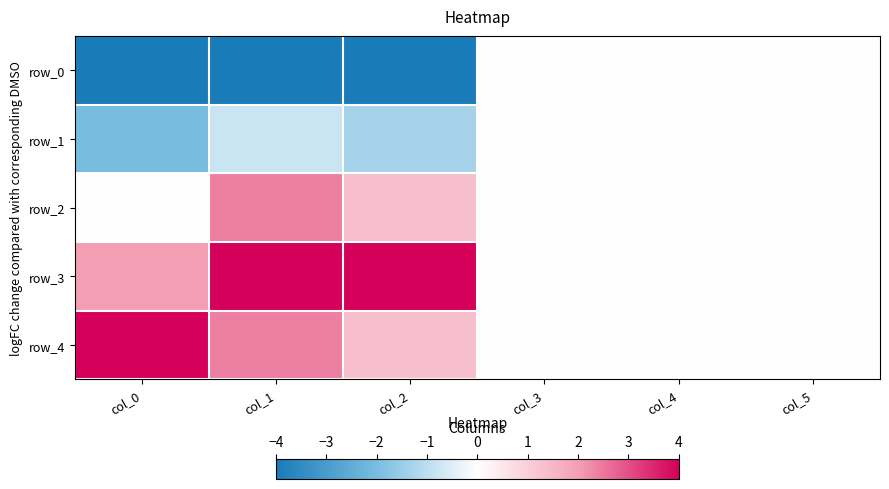

Reading left to right, list all the values displayed in this chart.

row_0: col_0=-4.0	col_1=-4.0	col_2=-4.0	col_3=0.0	col_4=0.0	col_5=0.0
row_1: col_0=-2.0	col_1=-0.8	col_2=-1.3	col_3=0.0	col_4=0.0	col_5=0.0
row_2: col_0=0.0	col_1=2.4	col_2=1.3	col_3=0.0	col_4=0.0	col_5=0.0
row_3: col_0=2.0	col_1=4.0	col_2=4.0	col_3=0.0	col_4=0.0	col_5=0.0
row_4: col_0=4.0	col_1=2.4	col_2=1.3	col_3=0.0	col_4=0.0	col_5=0.0